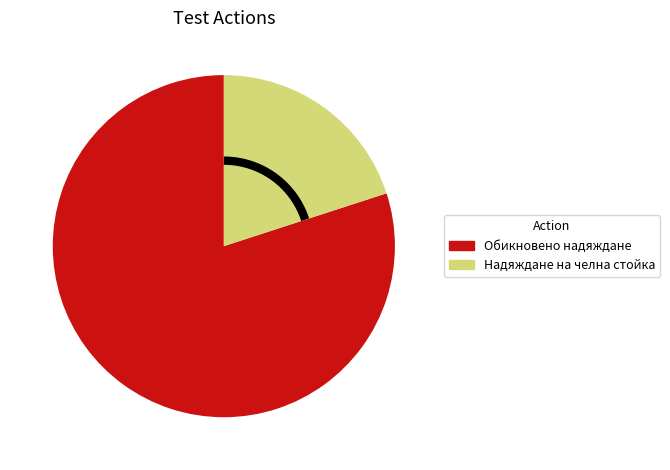

Count the number of slices in the pie.

2